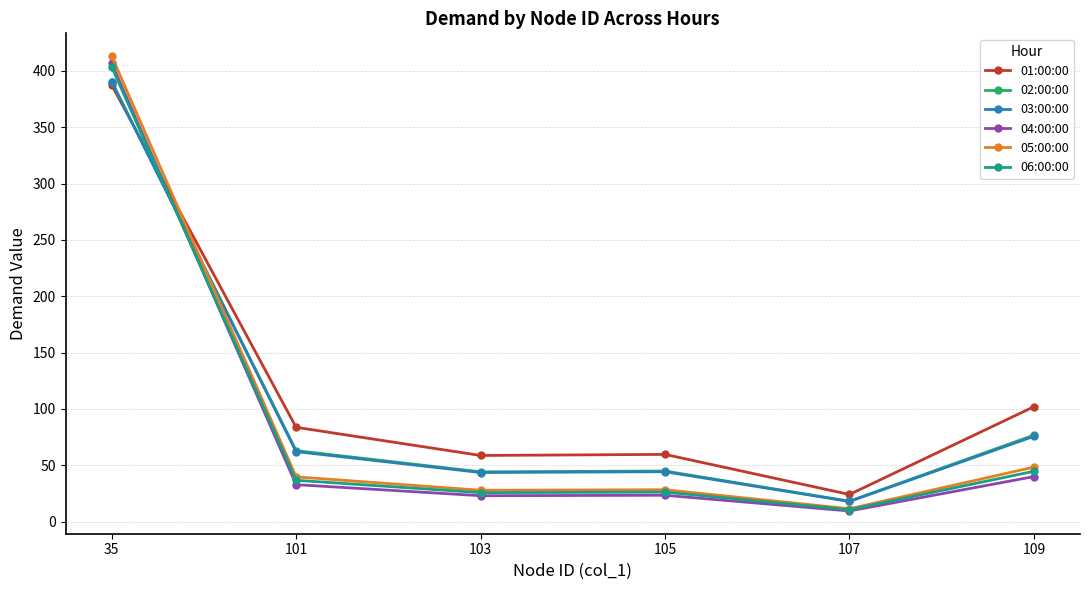

What are all the series names shown in the legend?

01:00:00, 02:00:00, 03:00:00, 04:00:00, 05:00:00, 06:00:00